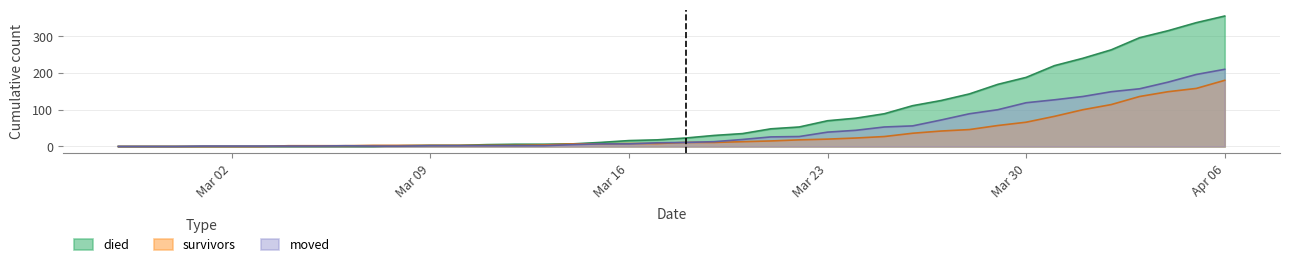

Rank the series by their average value, from lowest to highest.

survivors, moved, died